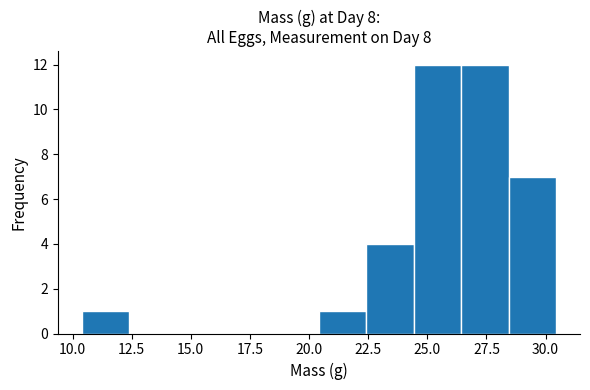

Reading left to right, transcribe this chart: for each bar, give the range it covers on the x-axis and its height. Neither the bar edges nor the heights are printed on the chart, so give them approximately, as read against the axes.

10.5 to 12.5: 1
12.5 to 14.5: 0
14.5 to 16.5: 0
16.5 to 18.5: 0
18.5 to 20.5: 0
20.5 to 22.5: 1
22.5 to 24.5: 4
24.5 to 26.5: 12
26.5 to 28.5: 12
28.5 to 30.5: 7